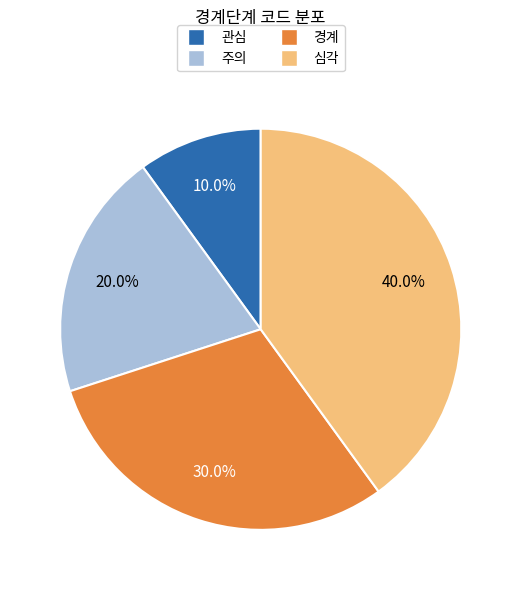

What percentage do 심각 and 경계 together represent?

70.0%